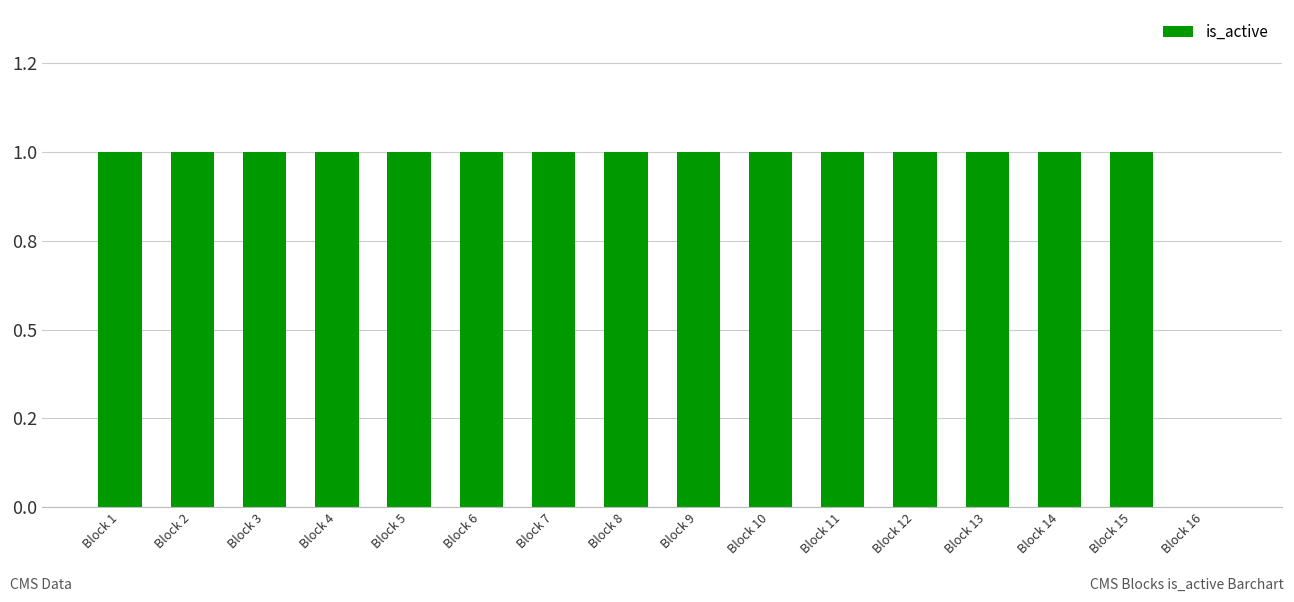

Count the values in the range 1 to 2.

15